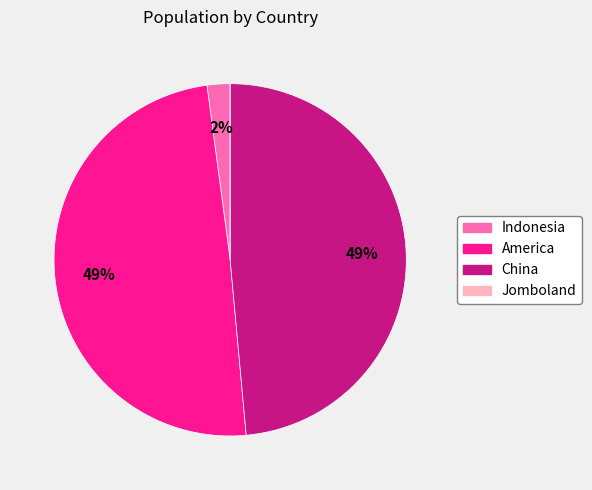

Between Indonesia and America, which is larger?

America